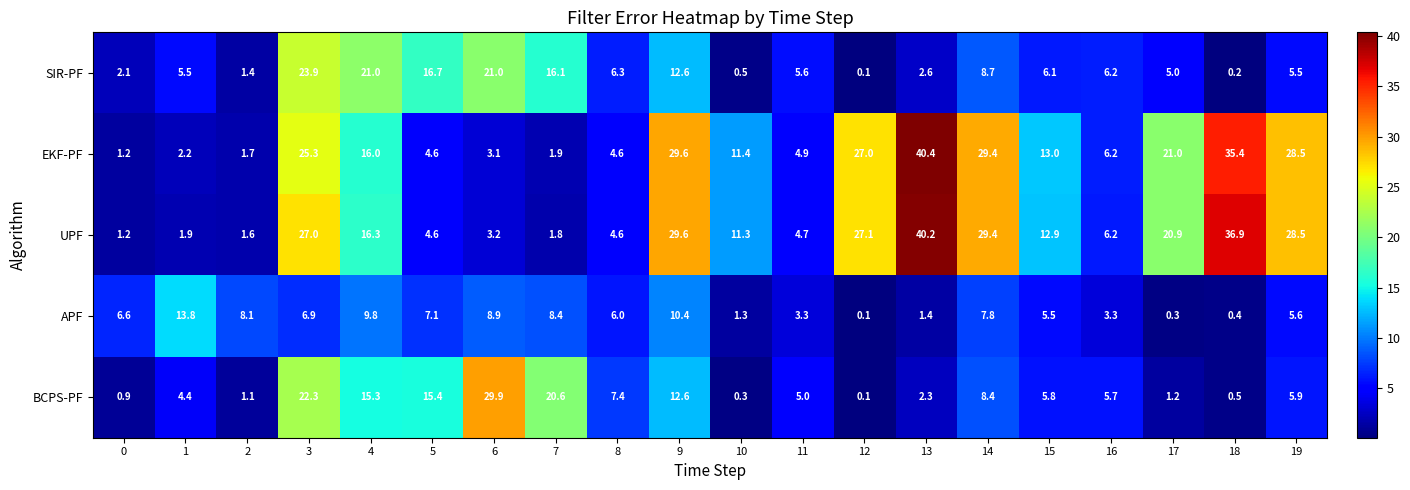

List the series in order of their peak value, lowest first.

APF, SIR-PF, BCPS-PF, UPF, EKF-PF